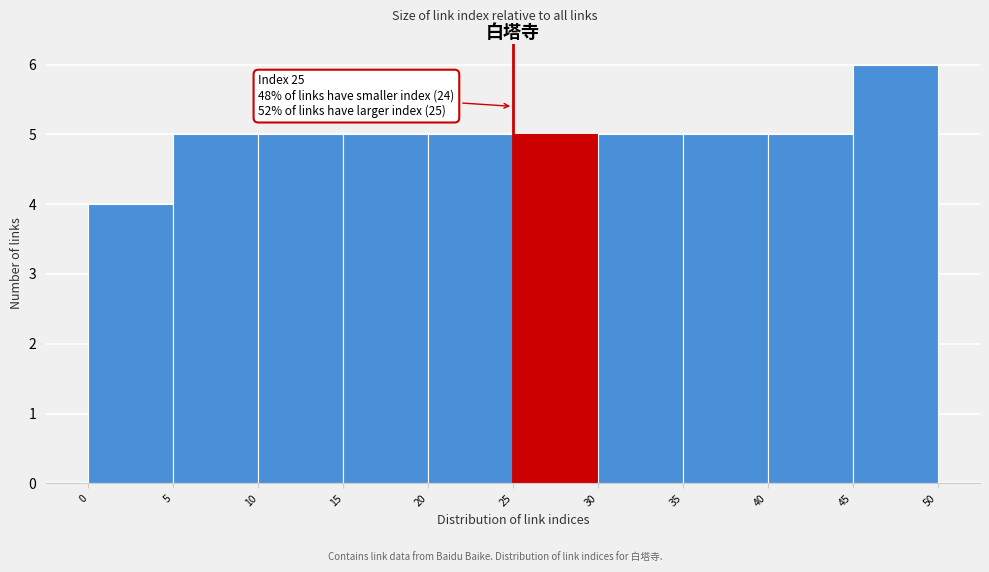

Over which range of the x-axis is the bar tallest?

45 to 50